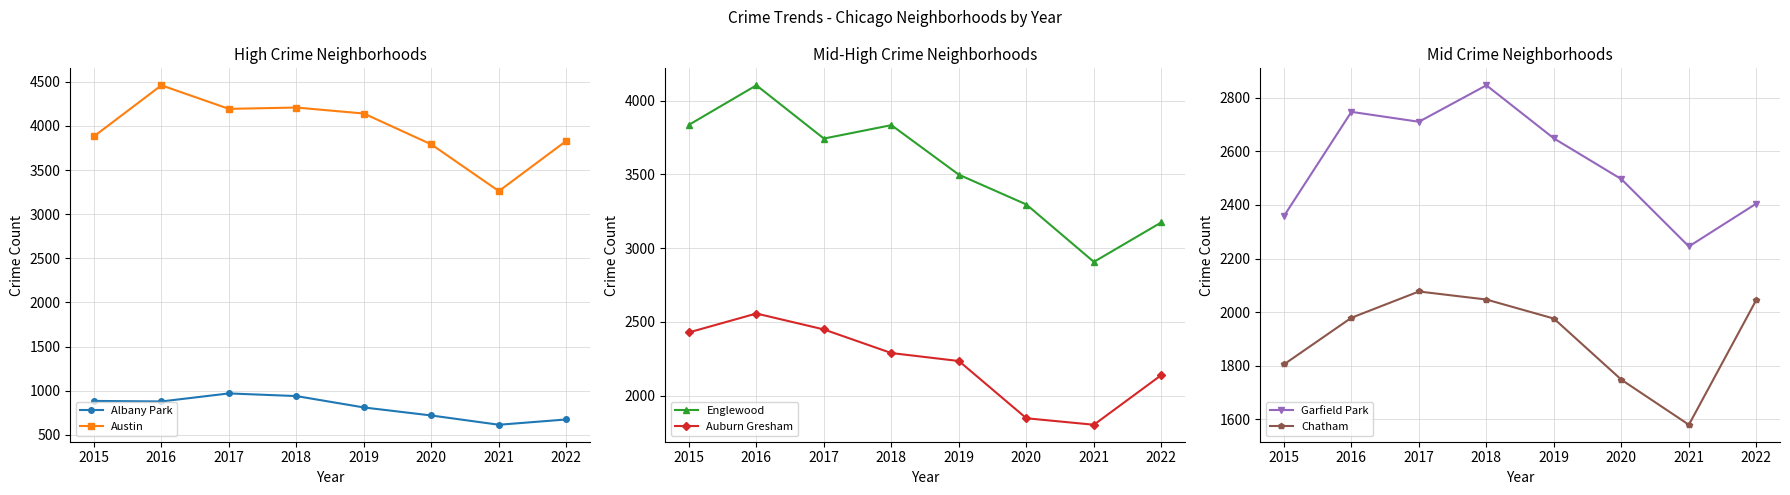

At which label is Englewood closest to 3505?

2019